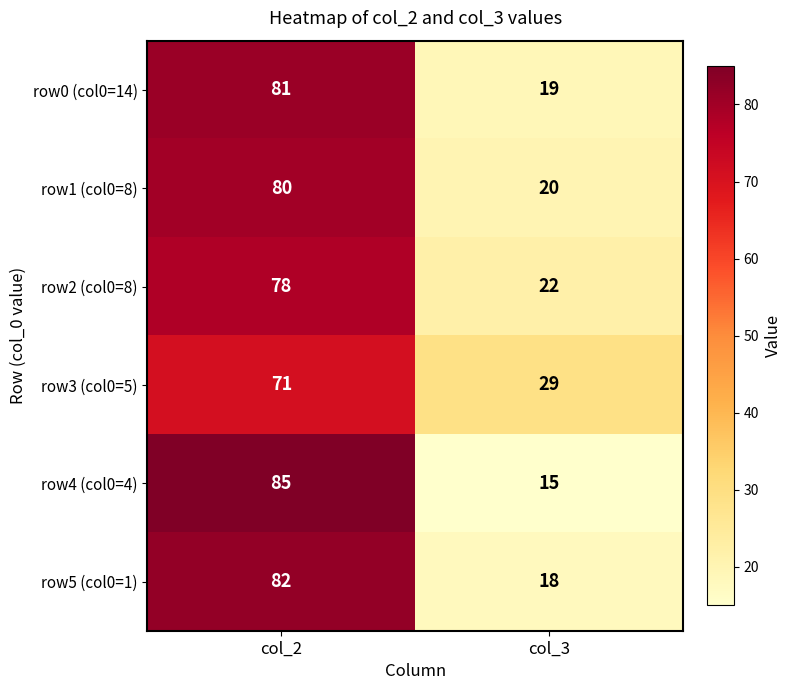

At which label does row2 (col0=8) reach its minimum?

col_3